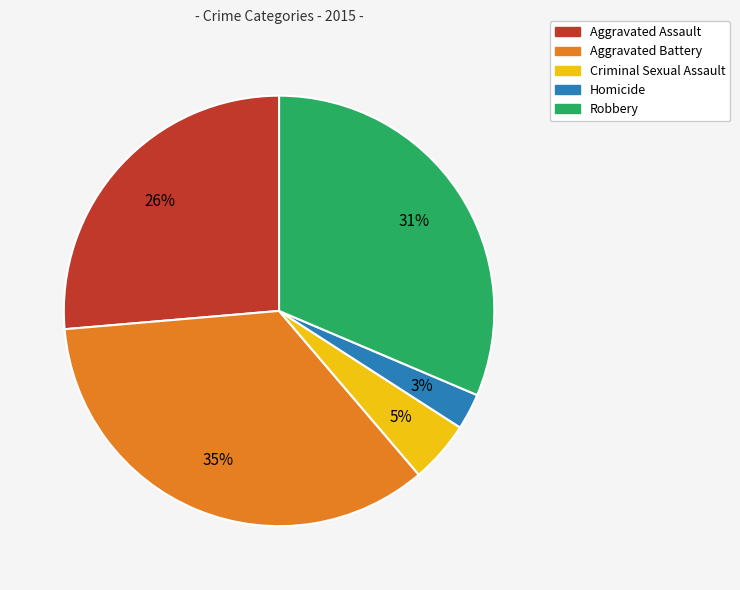

Between Robbery and Aggravated Assault, which is larger?

Robbery